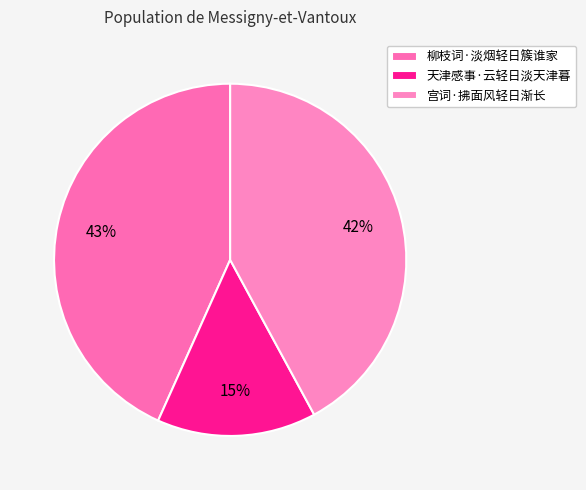

Count the number of slices in the pie.

3